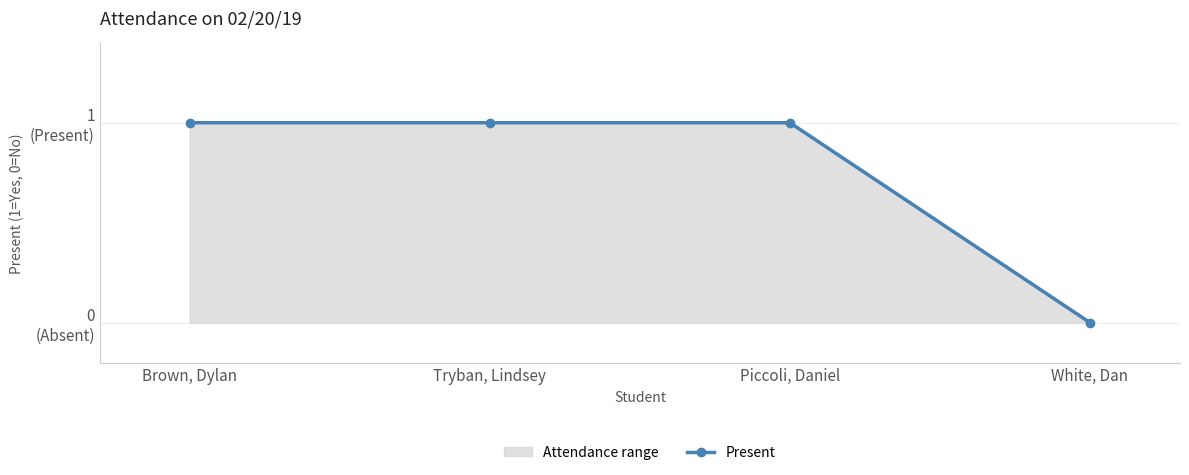

True or false: the data shows 0 at White, Dan.

True